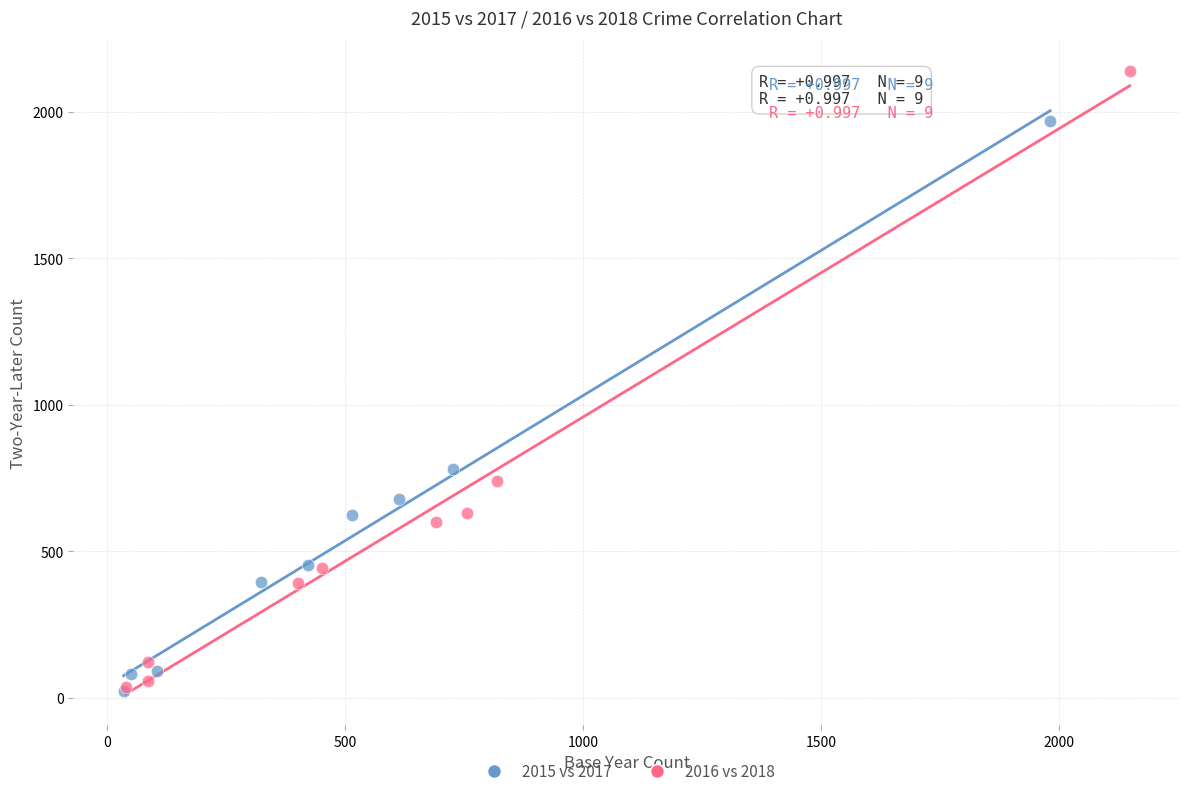

Which series has the widest spread of Y values?

2016 vs 2018